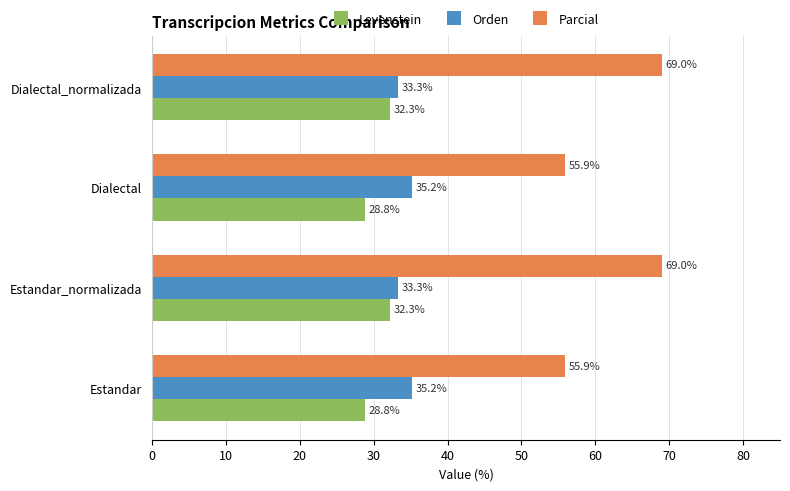

What is the highest value of the Orden series?

35.2